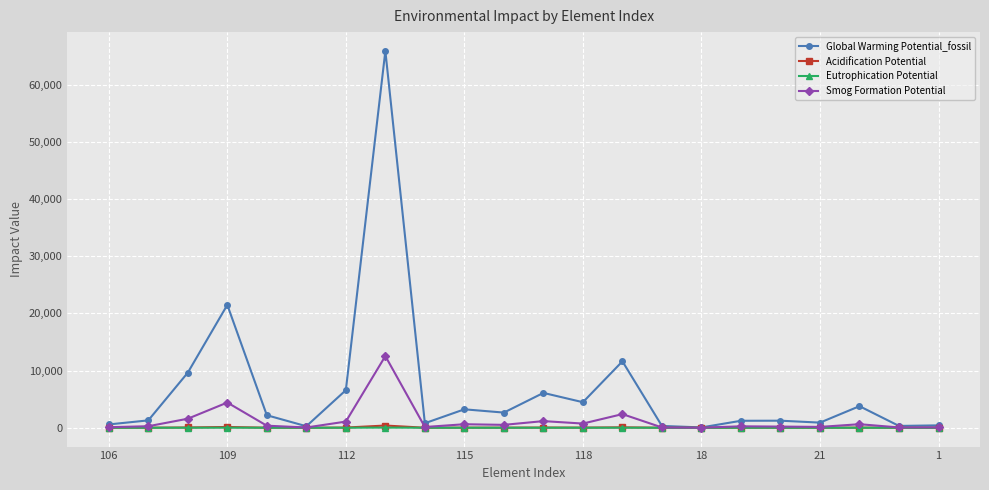

Which series has the largest range (max minus min)?

Global Warming Potential_fossil